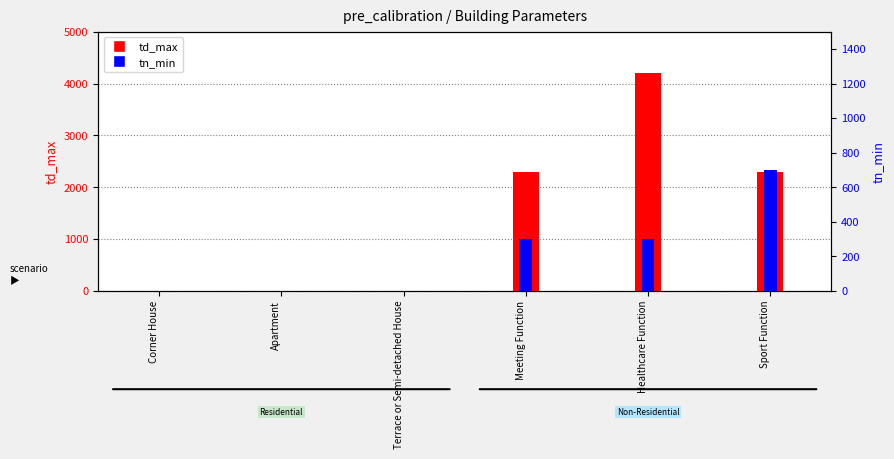

List the labels in order of td_max value, smallest first.

Corner House, Apartment, Terrace or Semi-detached House, Meeting Function, Sport Function, Healthcare Function